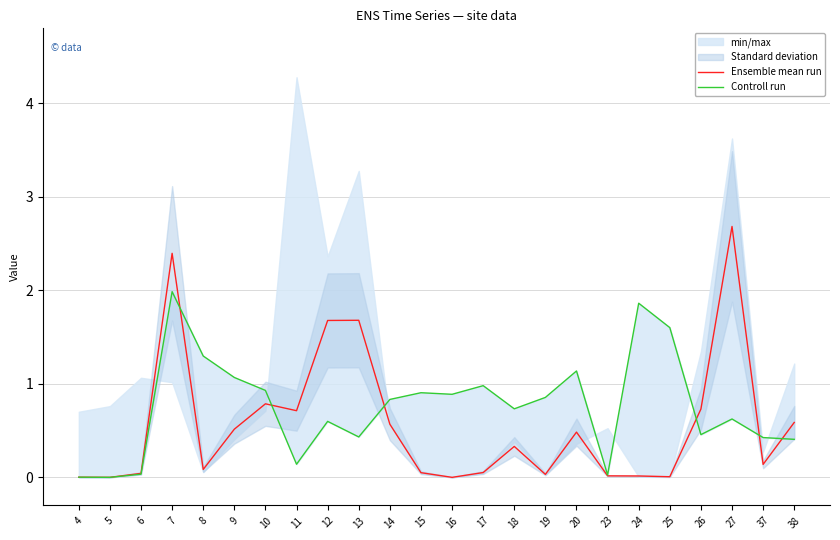

What is the maximum value for Controll run?

2.0